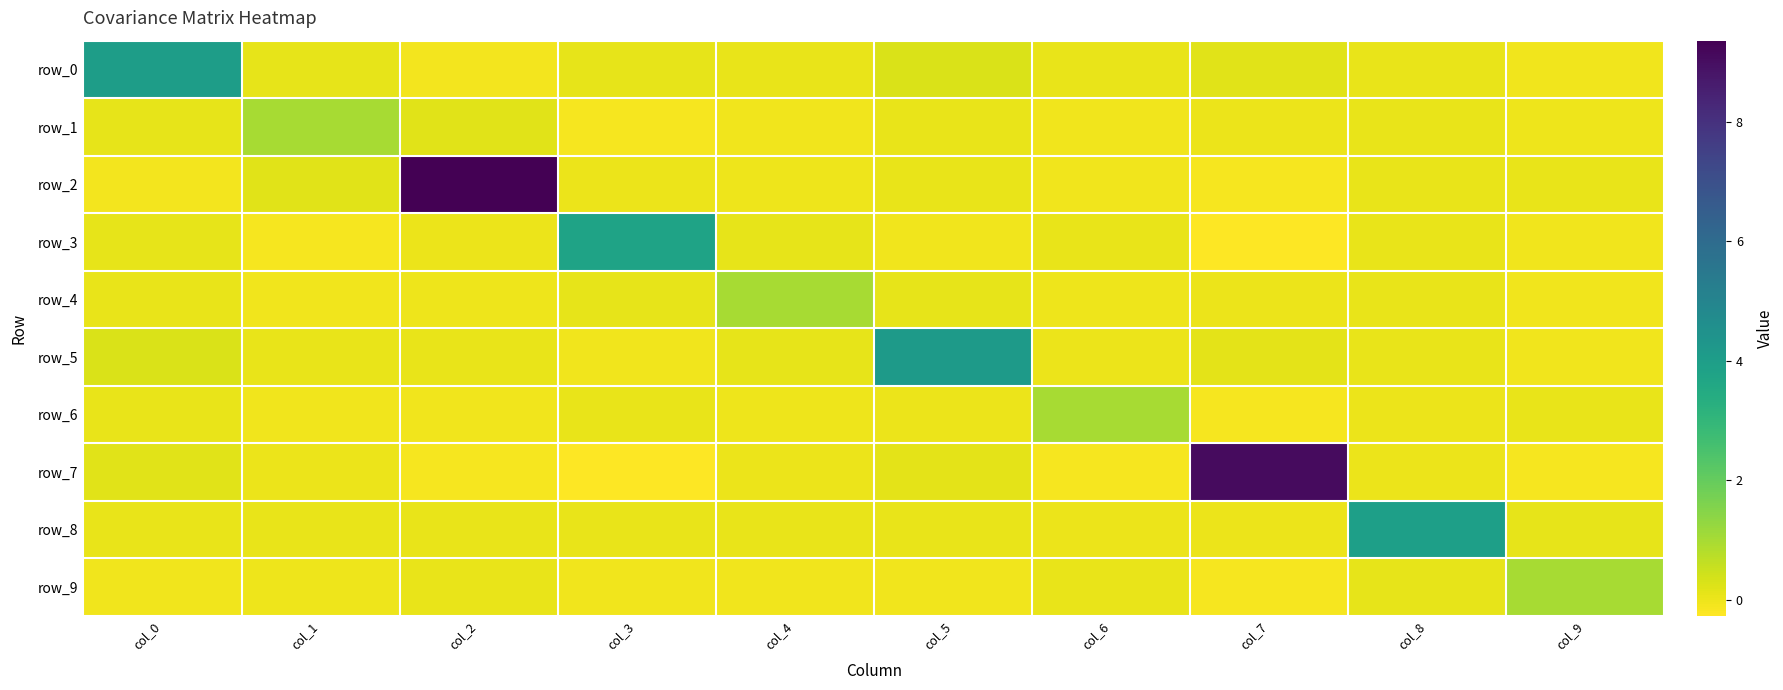

Which series has the largest range (max minus min)?

row_2